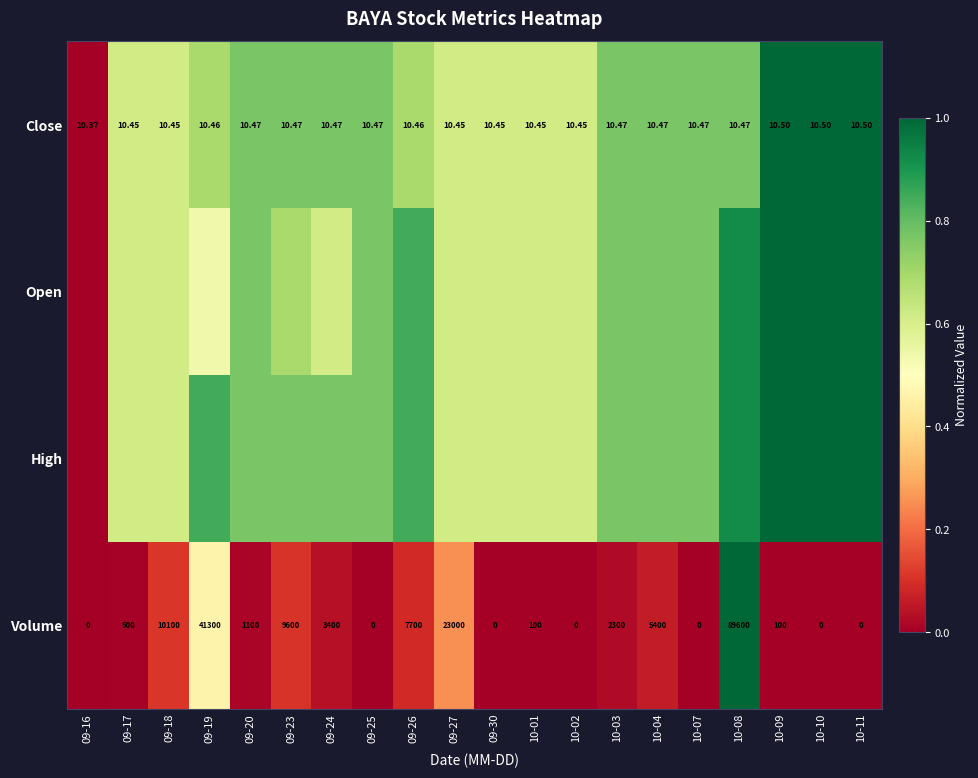

Count the number of categories in the chart.

20